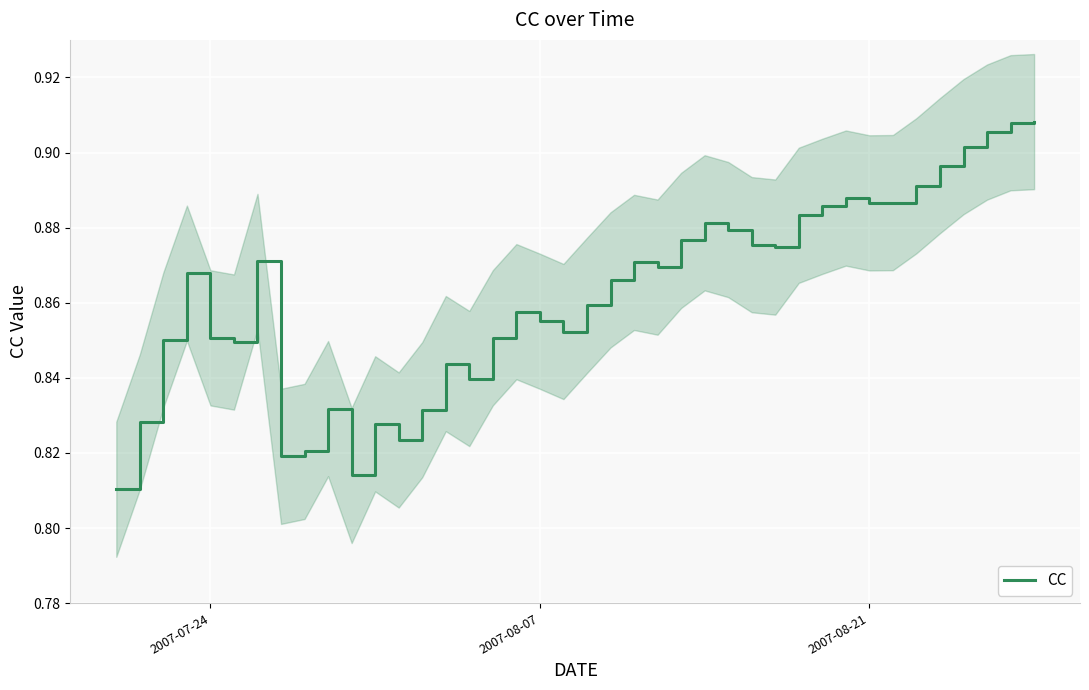

Reading left to right, transcribe all the data shown in this chart.

0.8	0.8	0.9	0.9	0.9	0.8	0.9	0.8	0.8	0.8	0.8	0.8	0.8	0.8	0.8	0.8	0.9	0.9	0.9	0.9	0.9	0.9	0.9	0.9	0.9	0.9	0.9	0.9	0.9	0.9	0.9	0.9	0.9	0.9	0.9	0.9	0.9	0.9	0.9	0.9